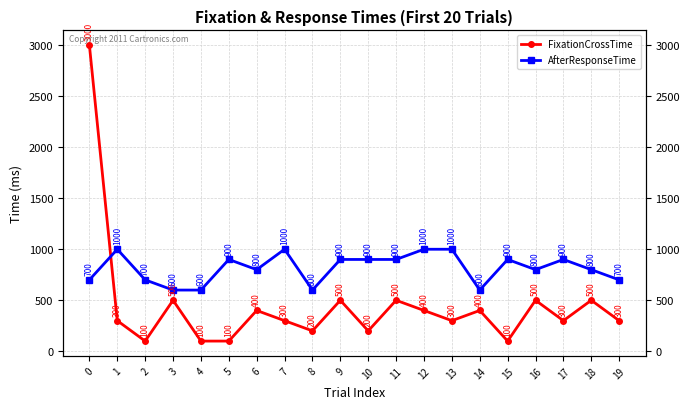

In AfterResponseTime, how many points are higher than both neighbors (excluding endpoints)?

5